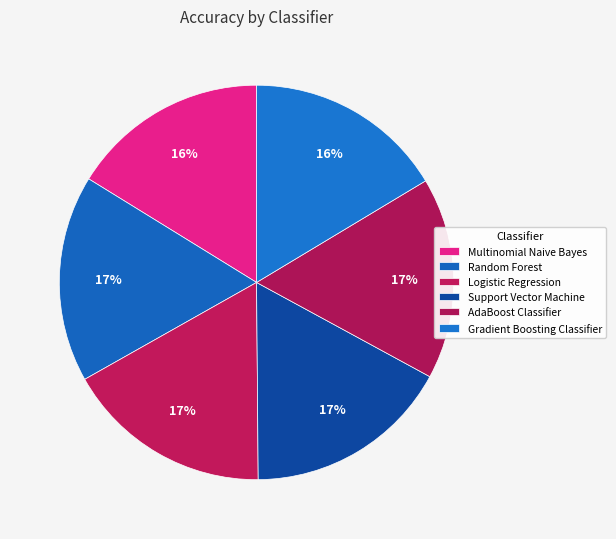

Does any single category account for the majority?

No